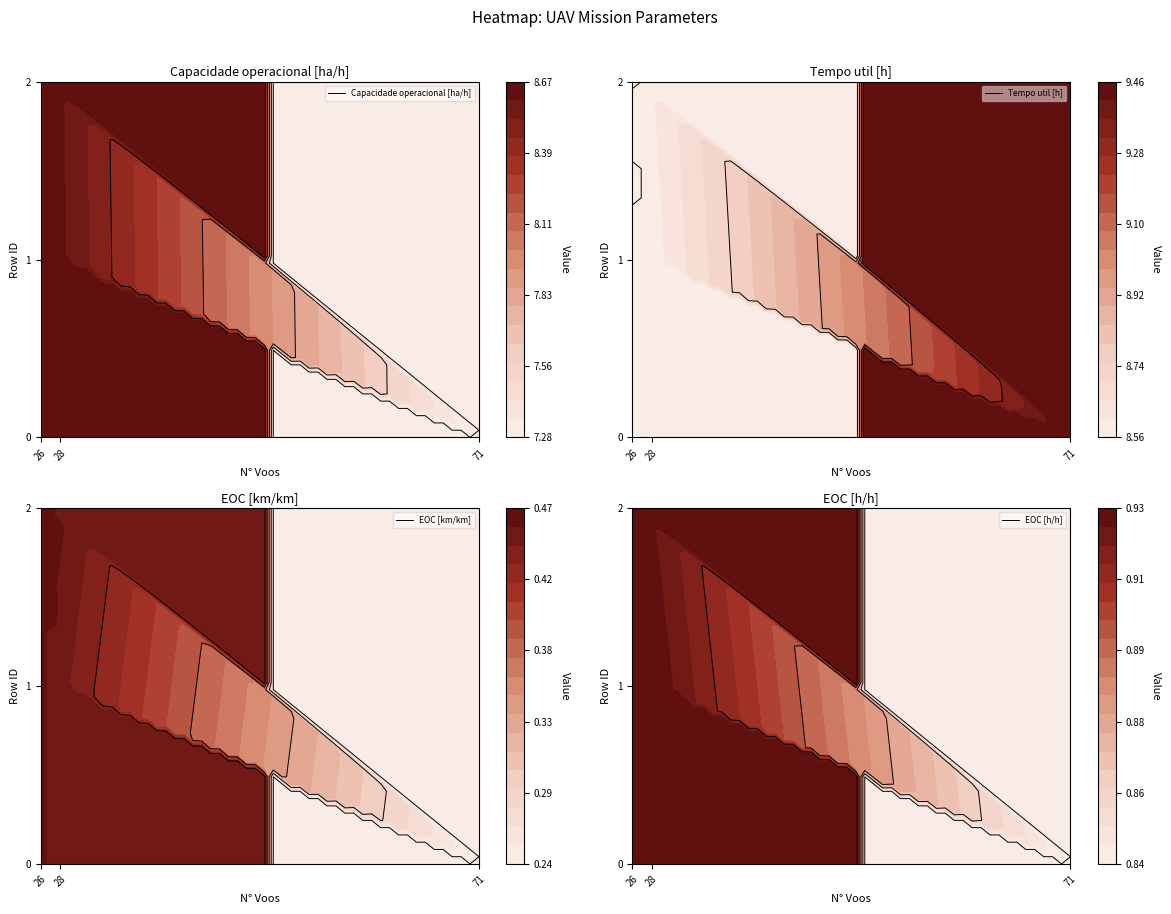

Read the Capacidade operacional [ha/h] value at 1.

8.6